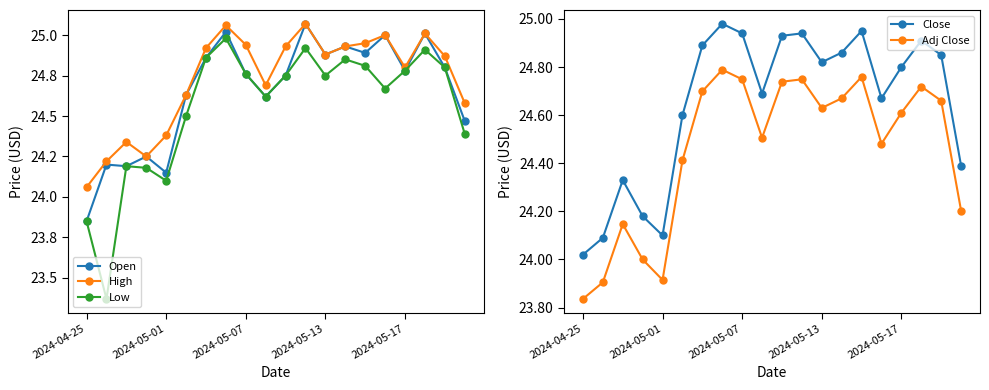

Count the number of categories in the chart.

20